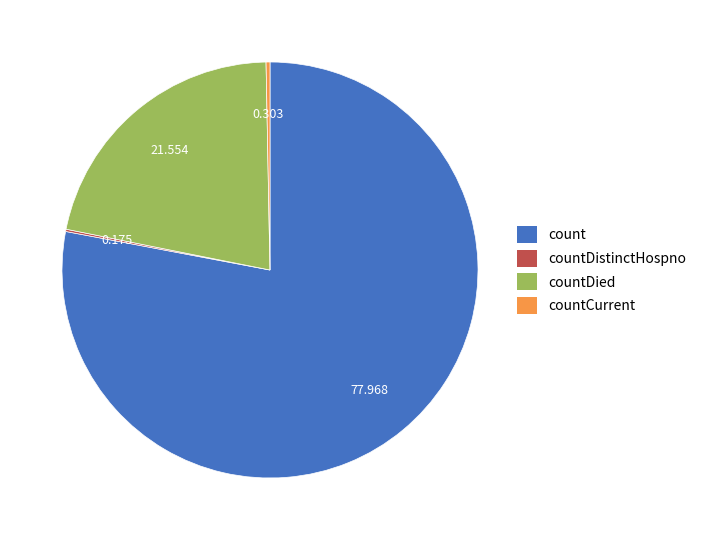

Which category has the biggest portion of the pie?

count